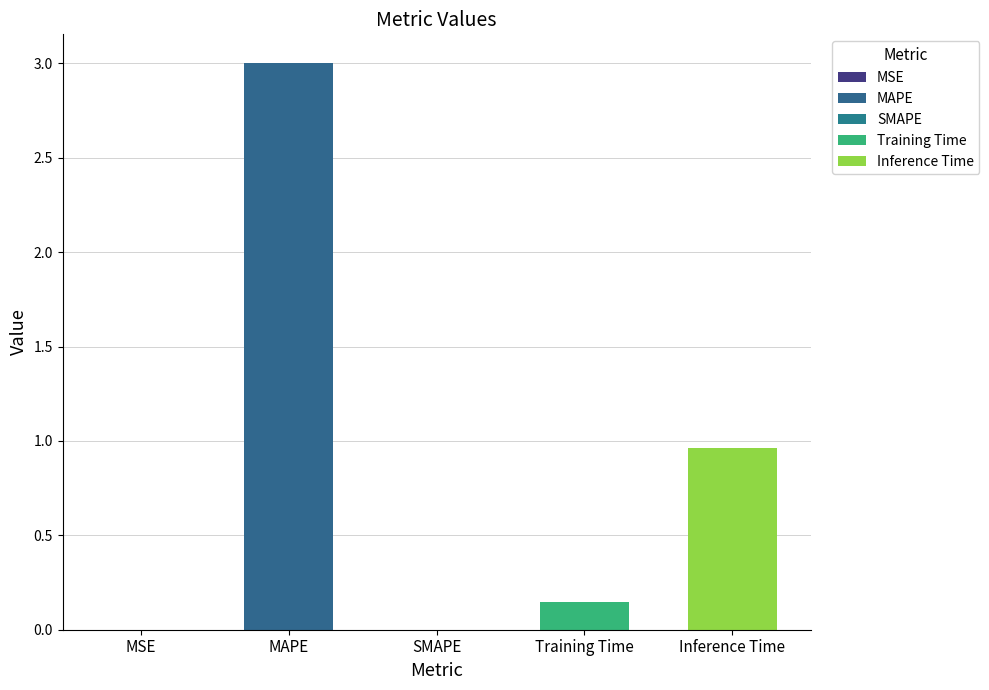

What is the difference between the maximum and minimum values?

3.0